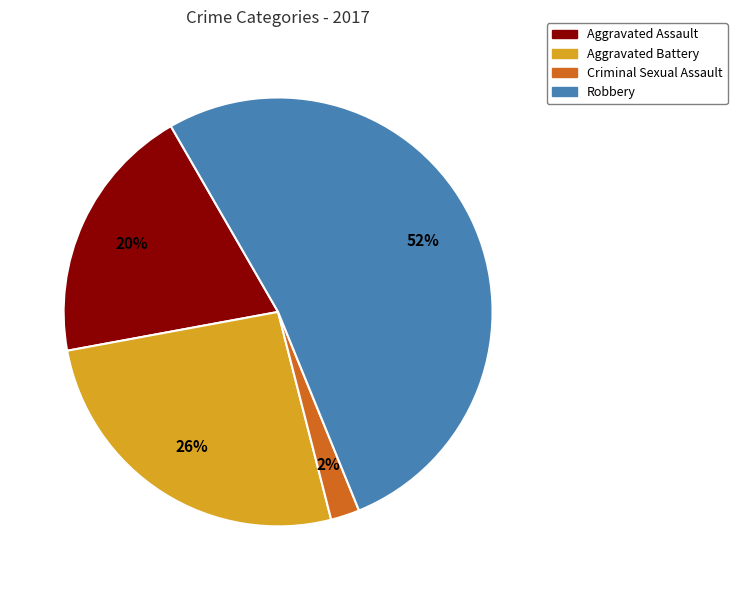

To the nearest percent, what portion does Aggravated Assault represent?

20%